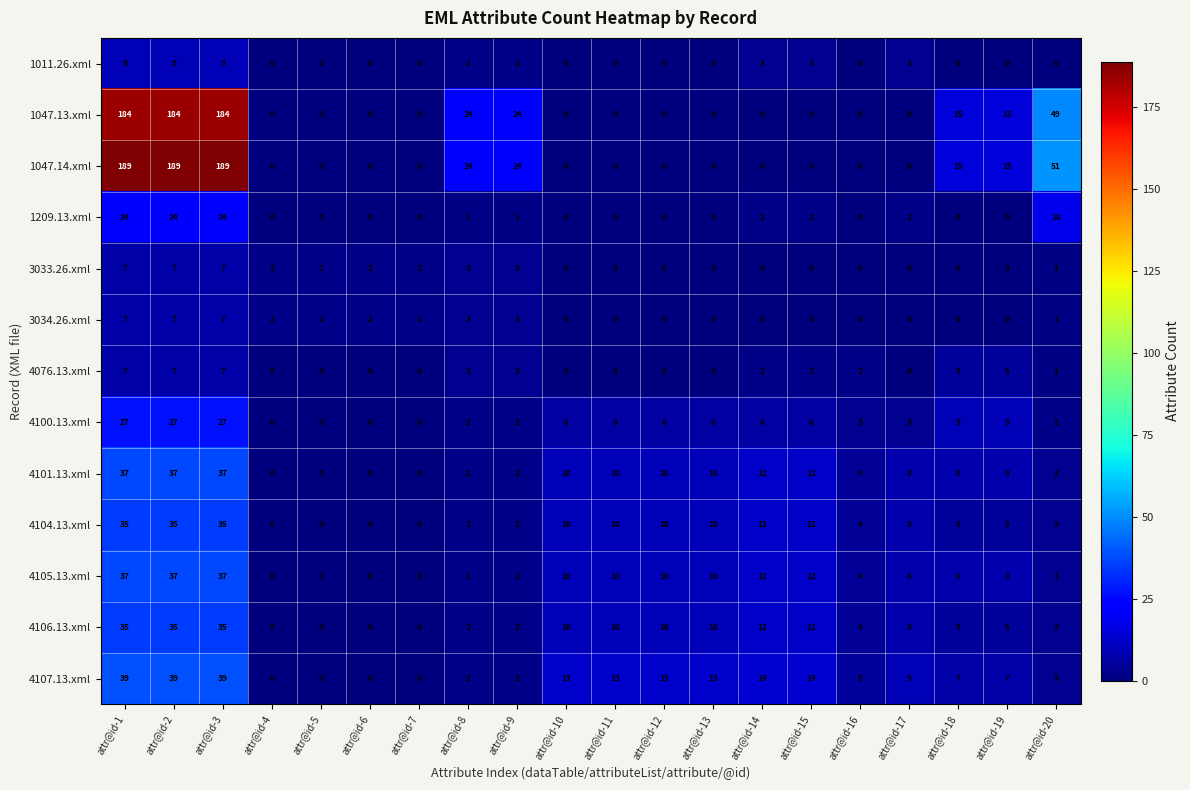

How many distinct data groups are displayed?

13